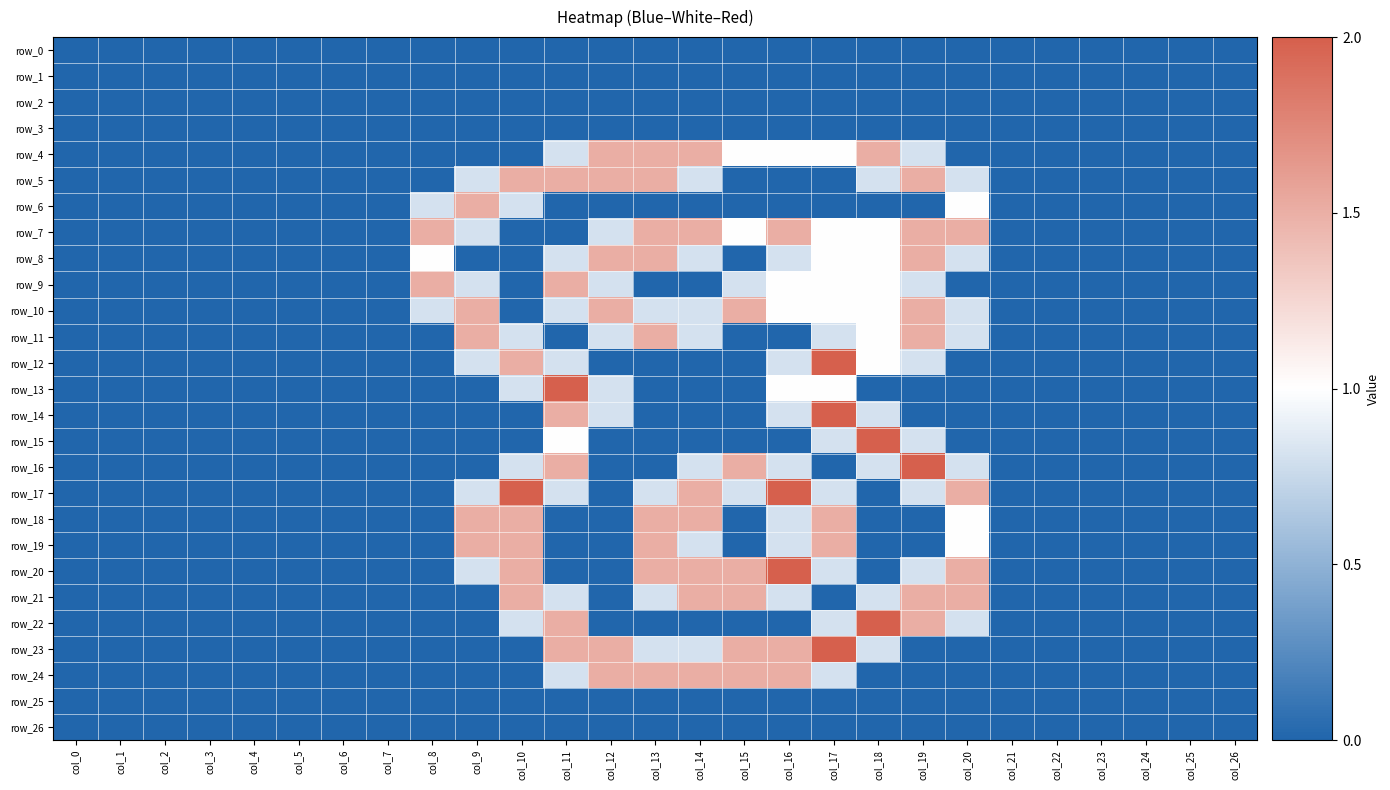

Where is row_1 nearest to the value 0?

col_0